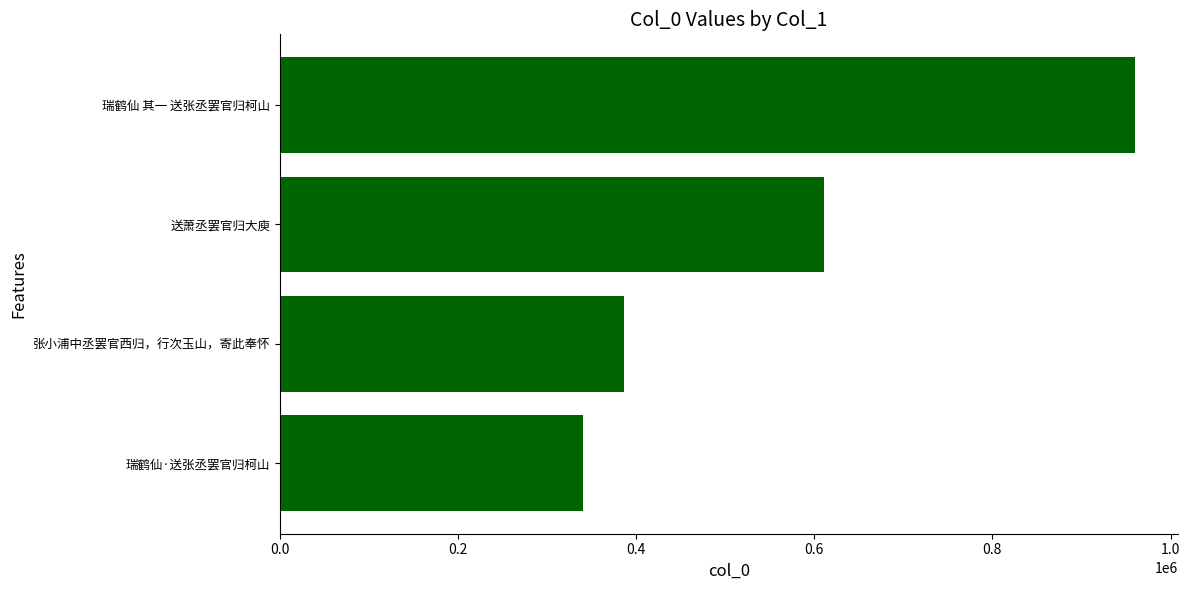

At which label is the value closest to 650183?

送萧丞罢官归大庾